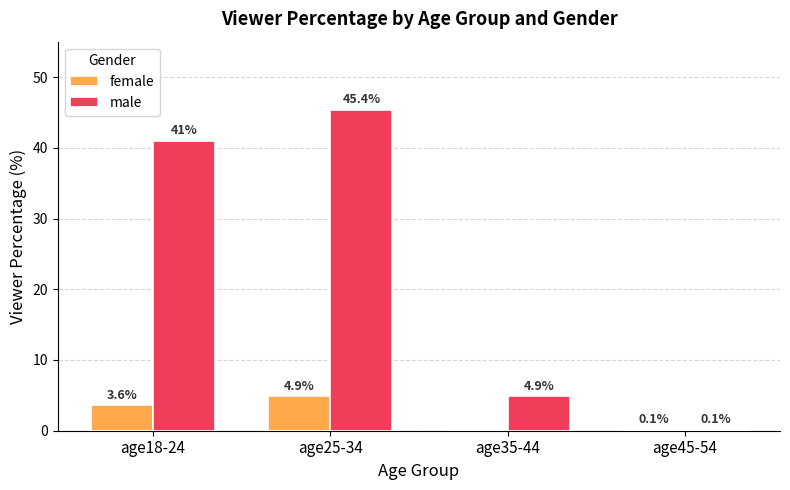

Reading left to right, list all the values displayed in this chart.

female: age18-24=3.6	age25-34=4.9	age35-44=0.0	age45-54=0.1
male: age18-24=41.0	age25-34=45.4	age35-44=4.9	age45-54=0.1